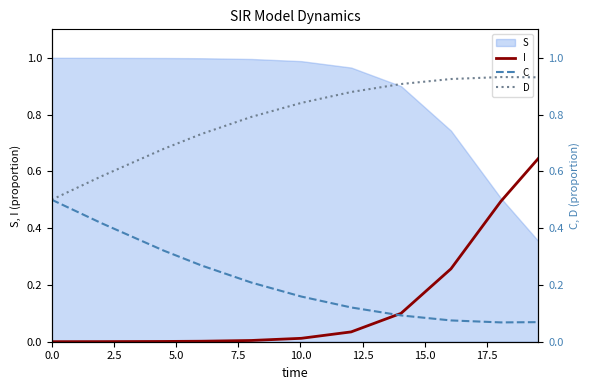

Is the value of D at 10 greater than the value of C at 0.0?

Yes